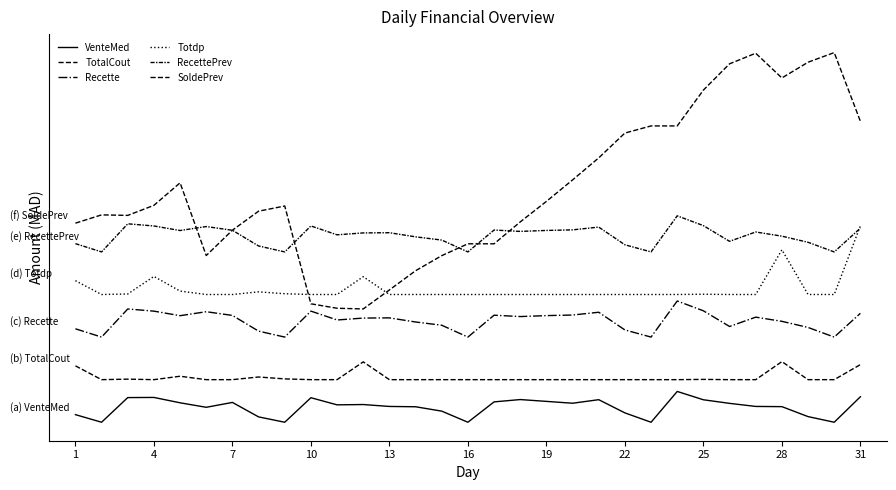

Does the chart have visible grid lines?

No